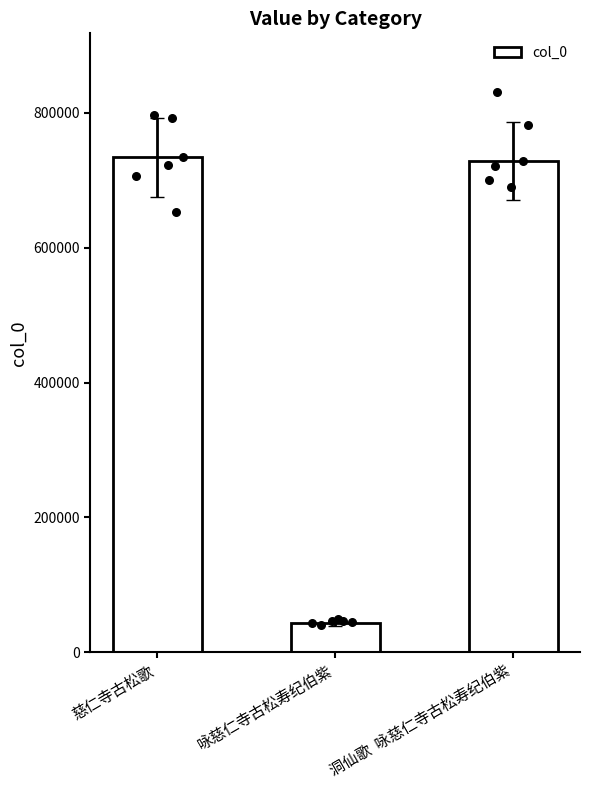

Which has a higher value, 慈仁寺古松歌 or 咏慈仁寺古松寿纪伯紫?

慈仁寺古松歌